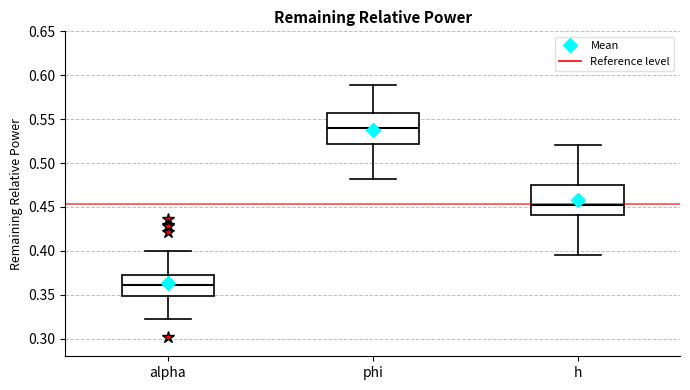

Where is the lower edge of the box for phi on the y-axis? The values are not printed on the chart, so give them approximately, as read against the axis.

0.520